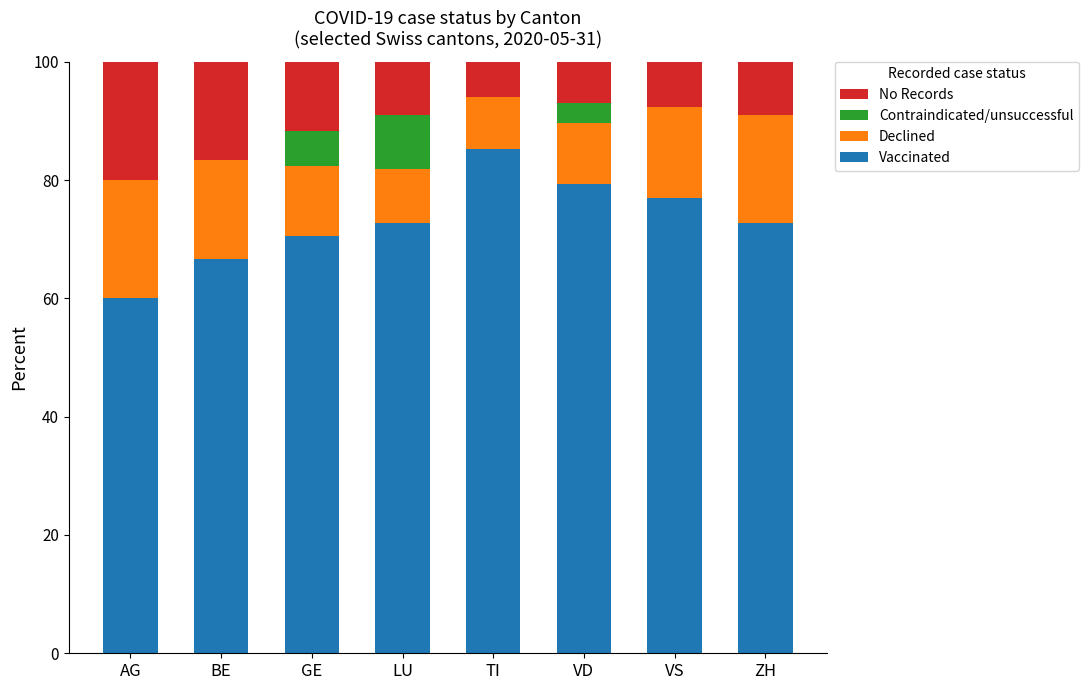

True or false: Vaccinated has a value of 76.9 at VS.

True